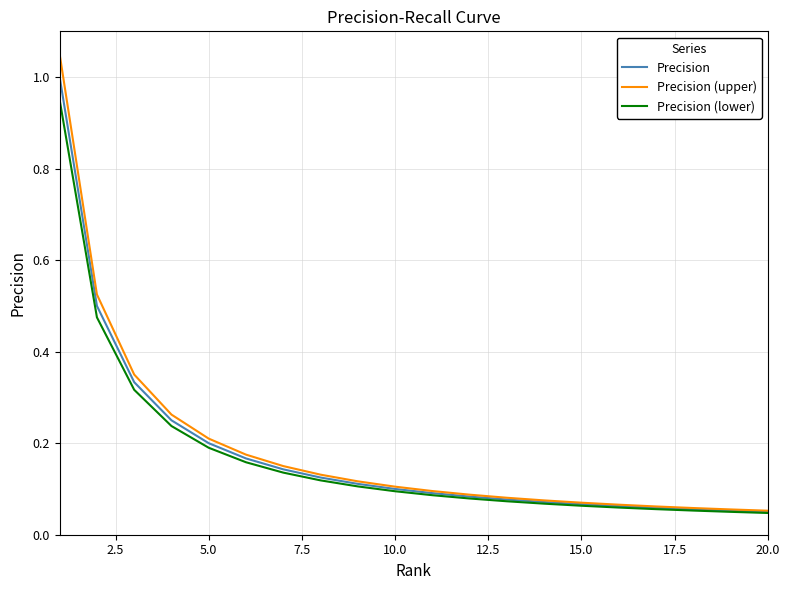

List the series in order of their peak value, highest first.

Precision (upper), Precision, Precision (lower)